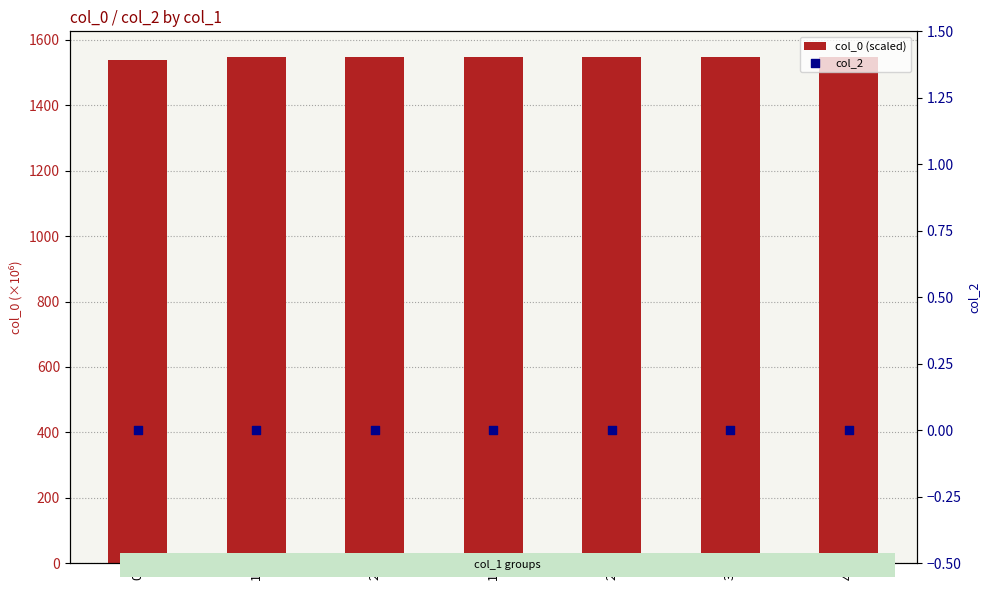

Which series reaches the maximum Y coordinate?

col_0 (scaled)